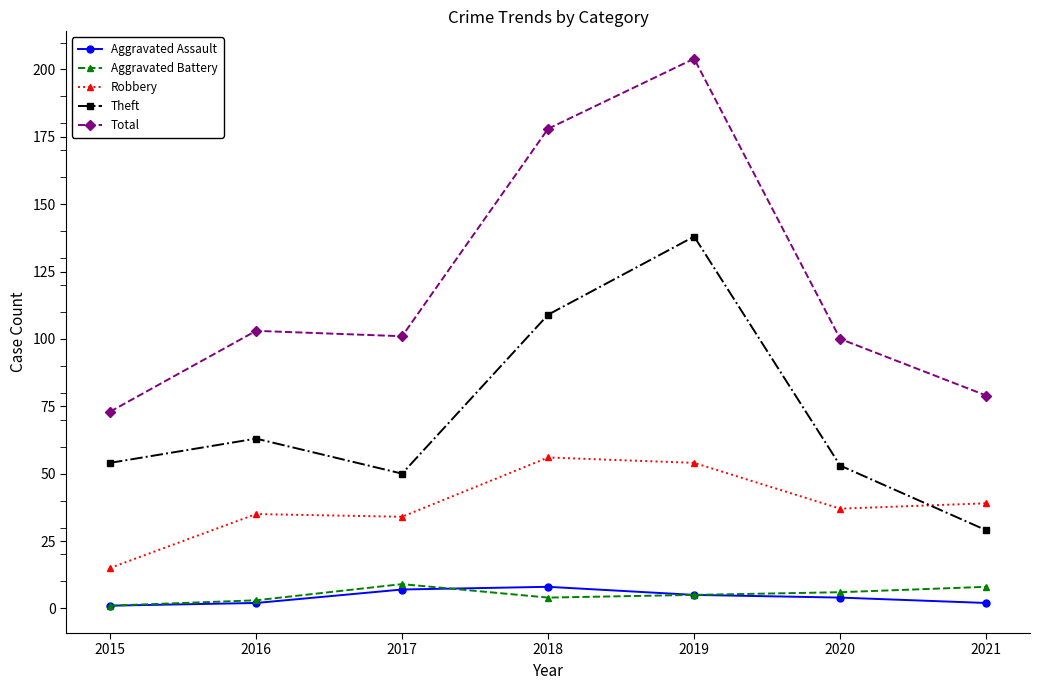

Which series has the widest spread of values?

Total